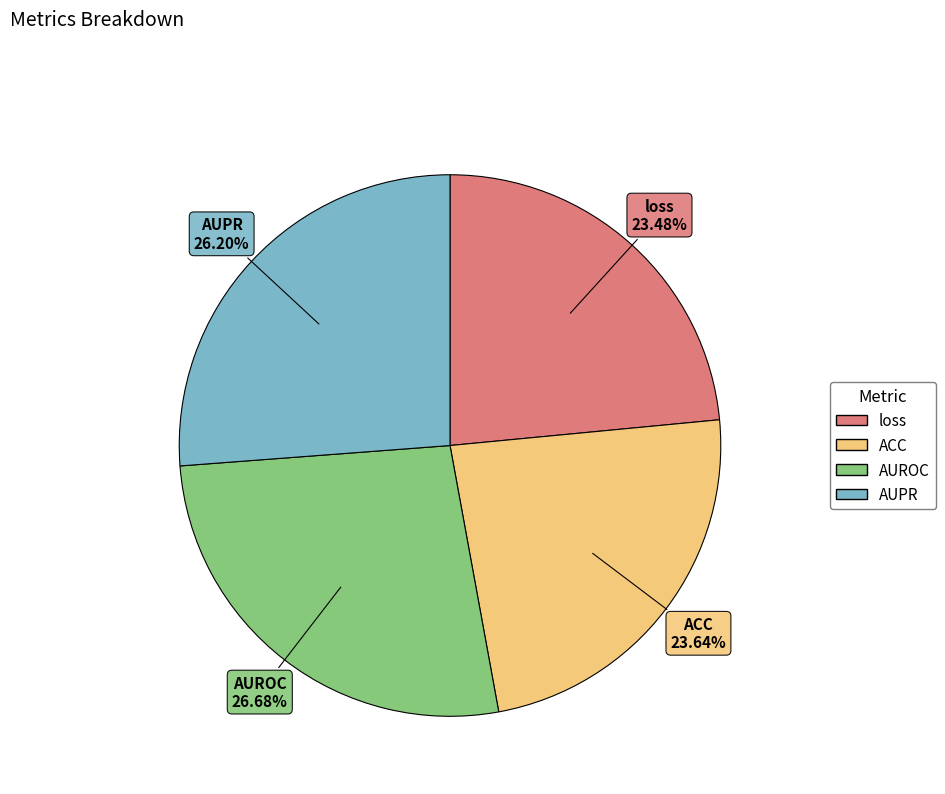

Does AUPR represent more than half of the total?

No